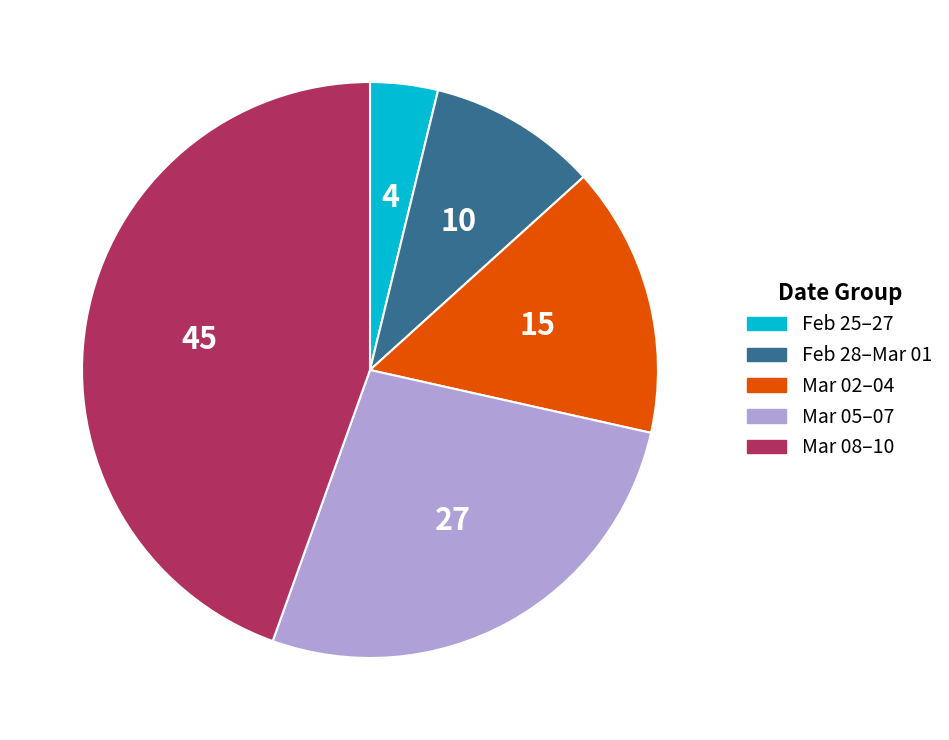

Is there a majority slice in this chart?

No